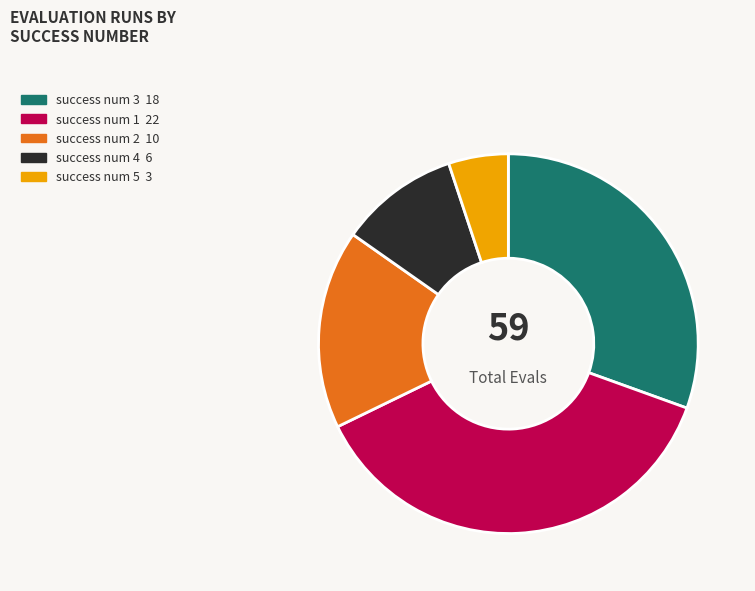

Is there any slice that represents more than half of the pie?

No